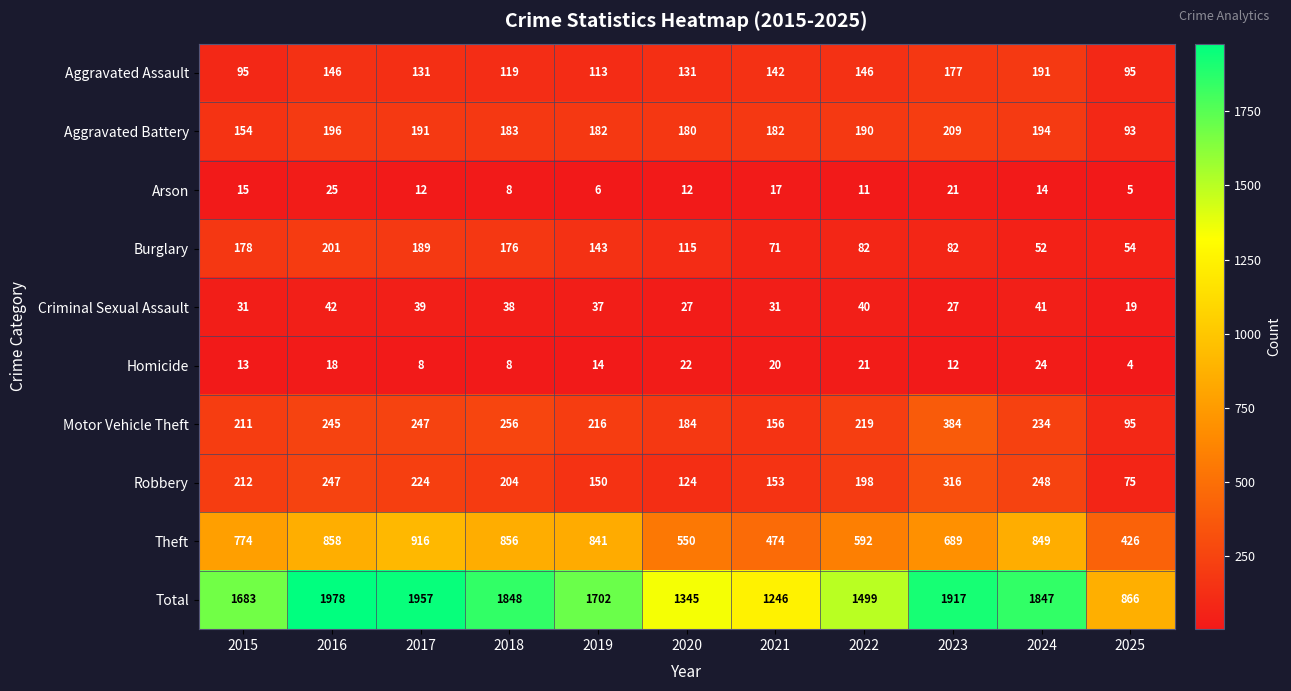

At which label is Aggravated Battery closest to 151?

2015